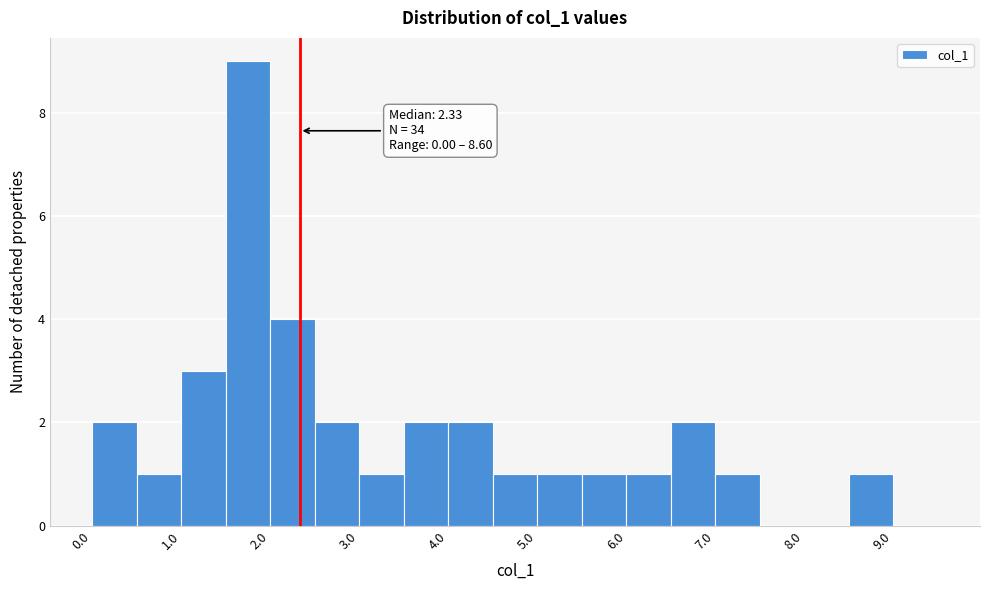

Over which range of the x-axis is the bar tallest?

1.5 to 2.0